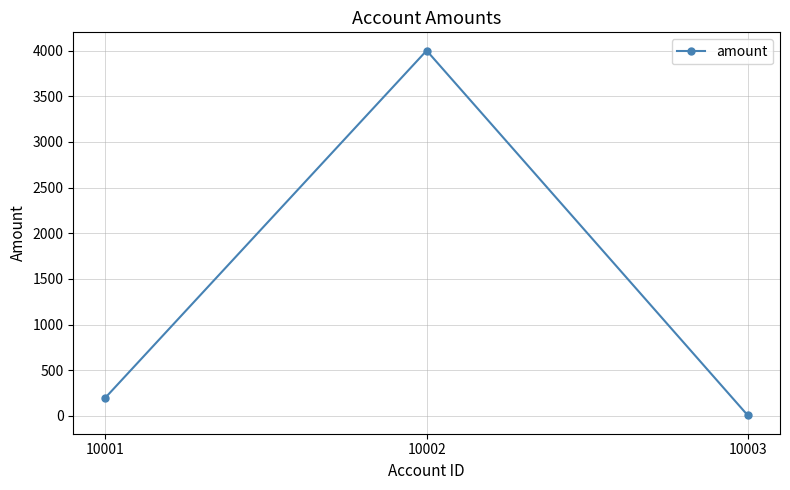

Reading right to left, what are all the values shown in this chart?

10003=5	10002=4000	10001=200